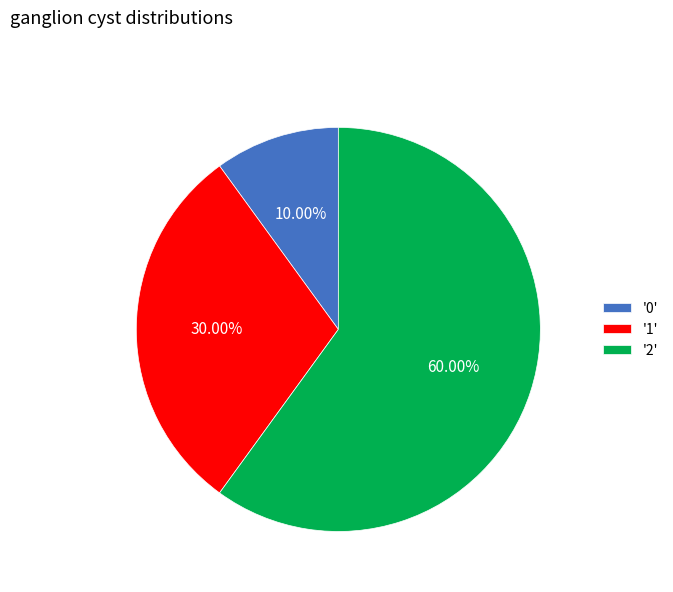

Does '2' represent more than half of the total?

Yes